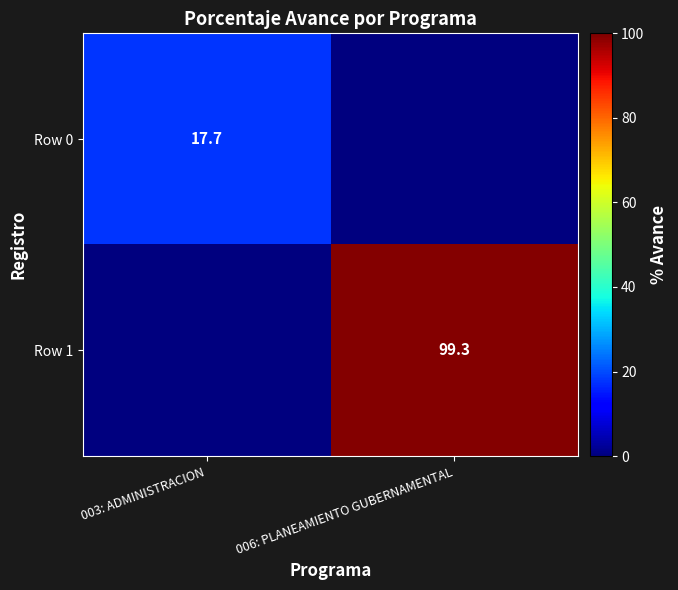

What is the greatest value displayed?

99.3